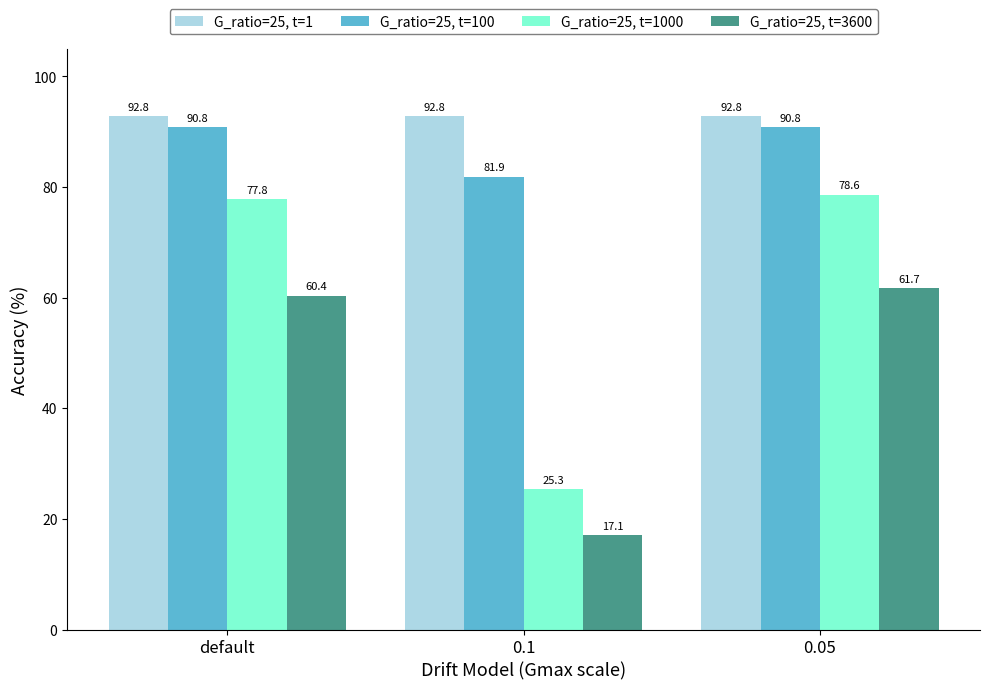

What position from the left is default?

1